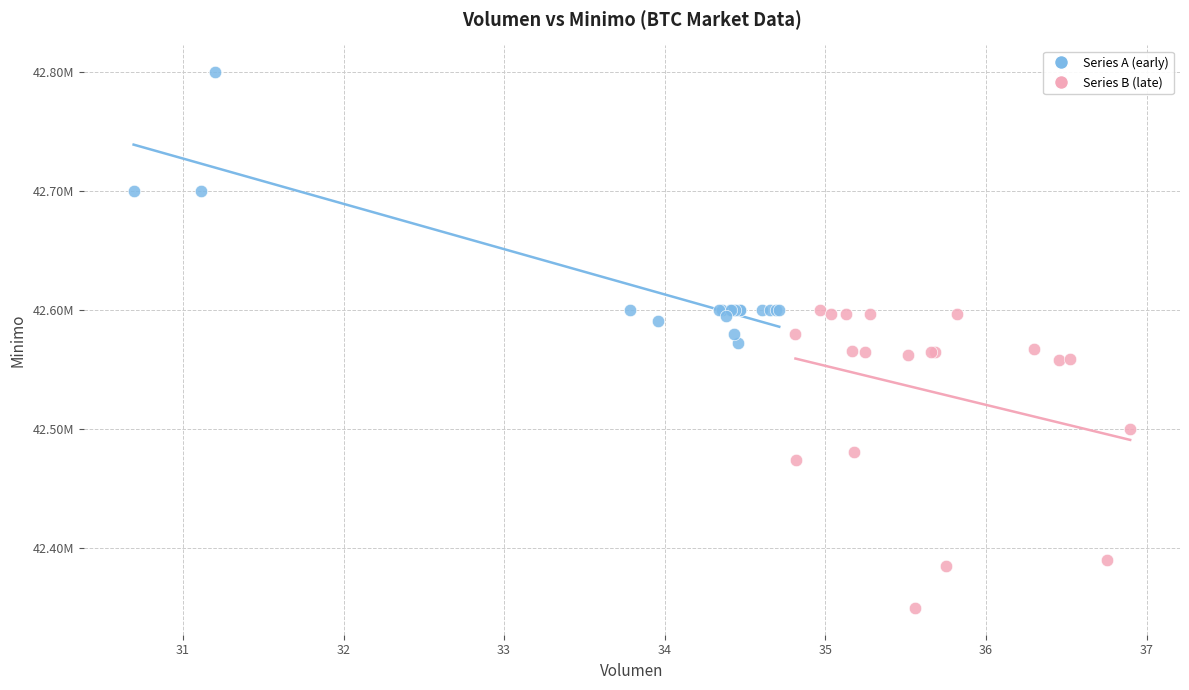

What are all the series names shown in the legend?

Series A (early), Series B (late)